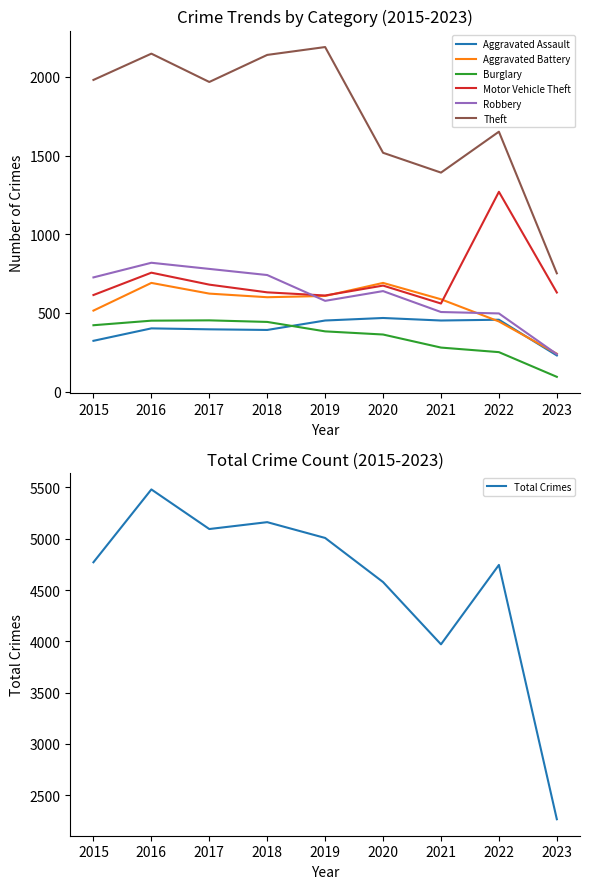

List the labels in order of Robbery value, largest first.

2016, 2017, 2018, 2015, 2020, 2019, 2021, 2022, 2023